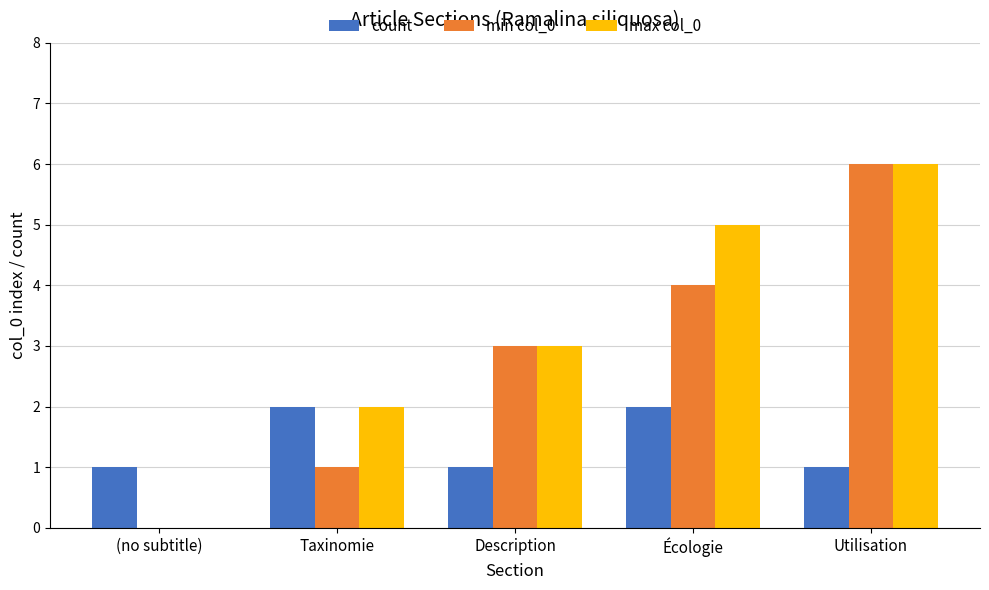

Count the number of data series in this chart.

3